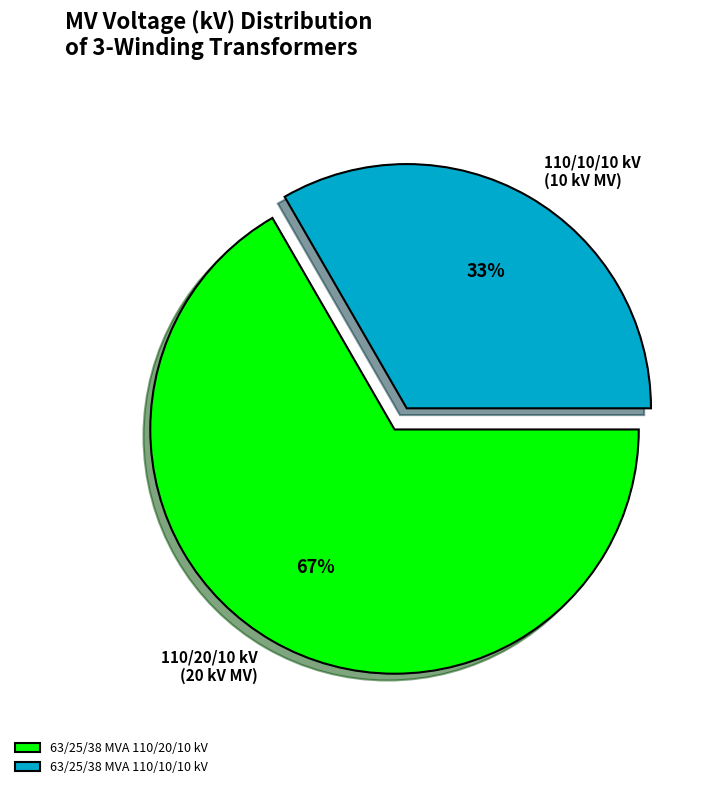

Between 63/25/38 MVA 110/10/10 kV and 63/25/38 MVA 110/20/10 kV, which is larger?

63/25/38 MVA 110/20/10 kV